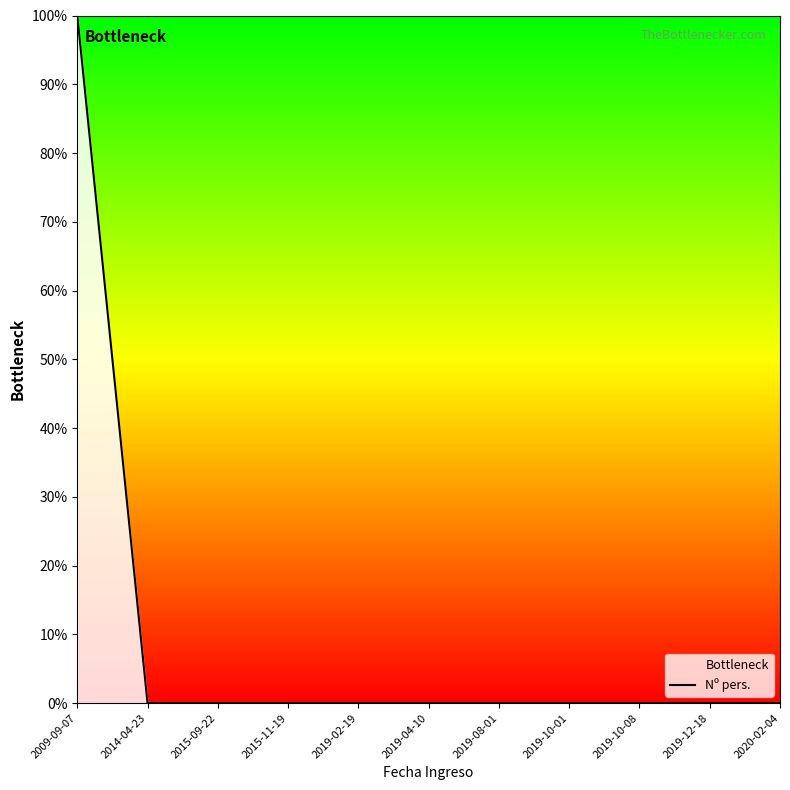

Where is the data nearest to the value 50?

2020-02-04